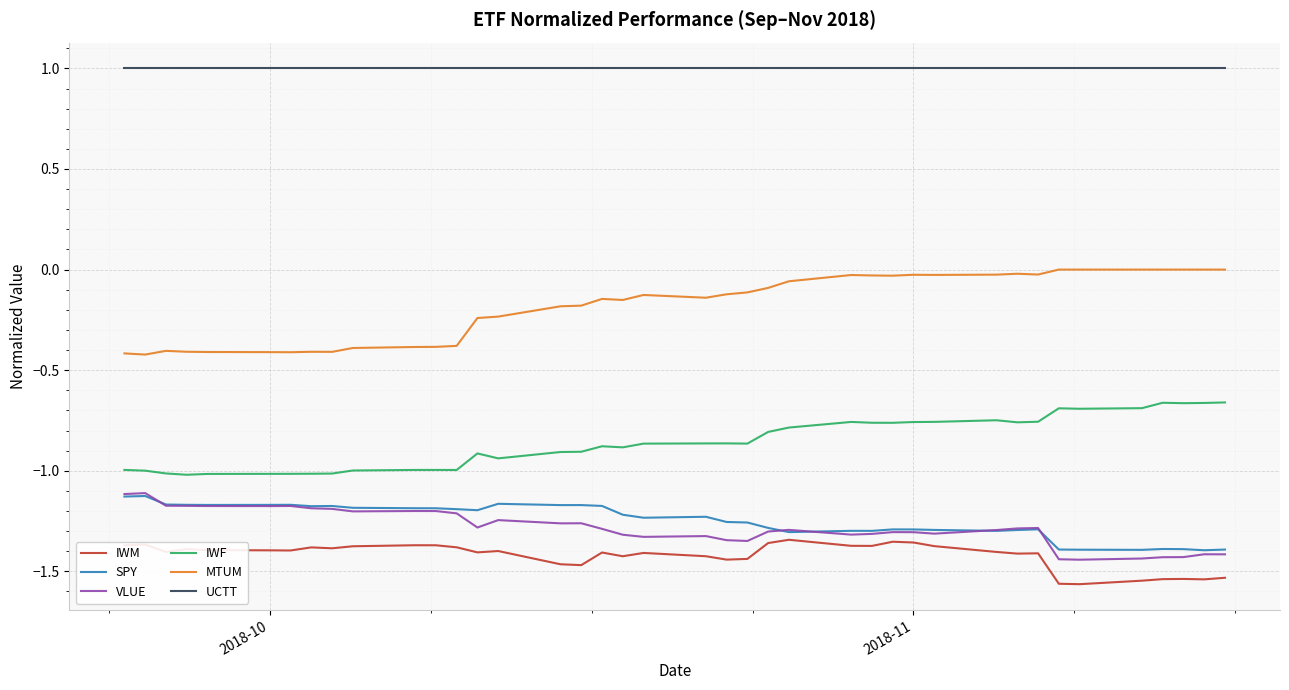

Which series has the largest total across all categories?

UCTT